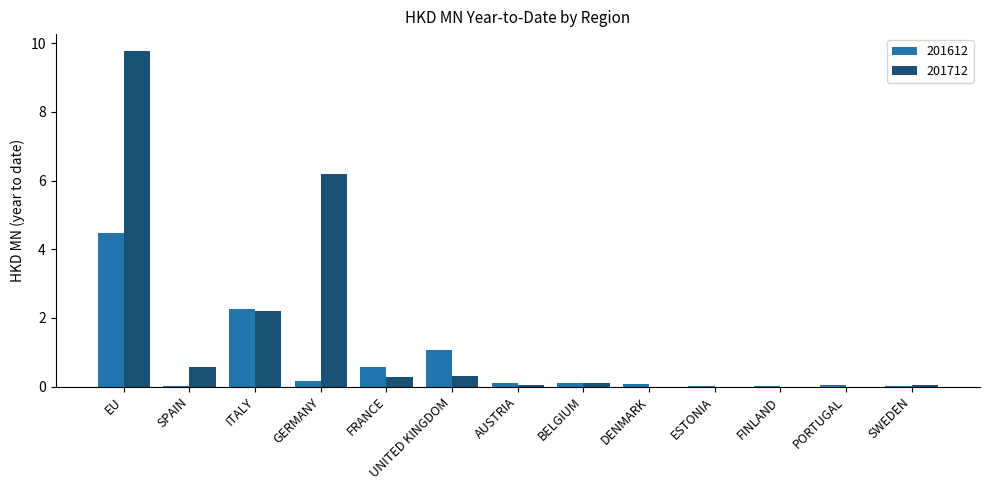

Is the value of 201712 at FRANCE greater than the value of 201612 at FINLAND?

Yes